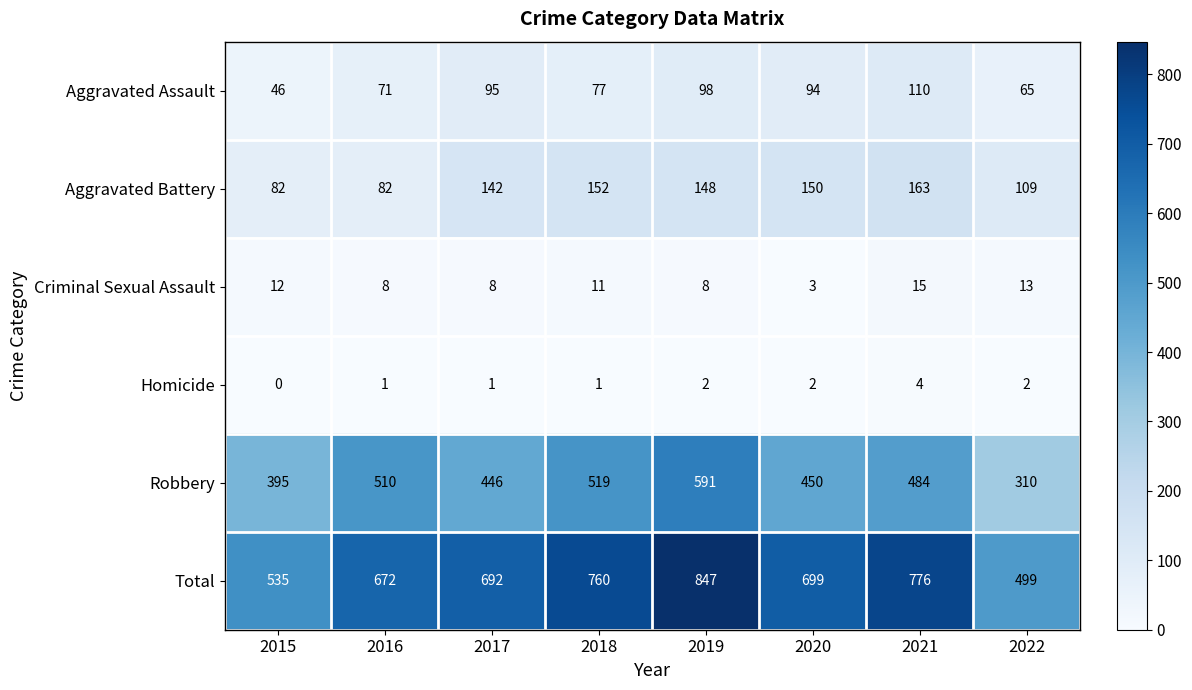

How many distinct data groups are displayed?

6